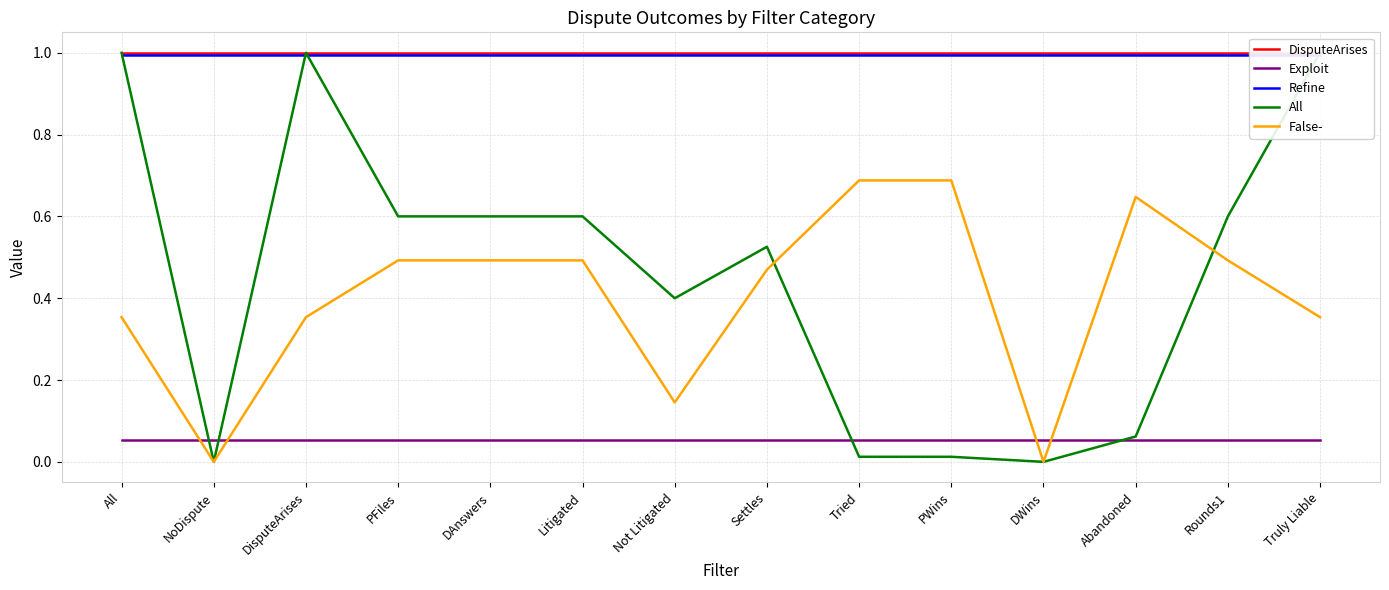

What is the label of the 11th point from the right?

PFiles